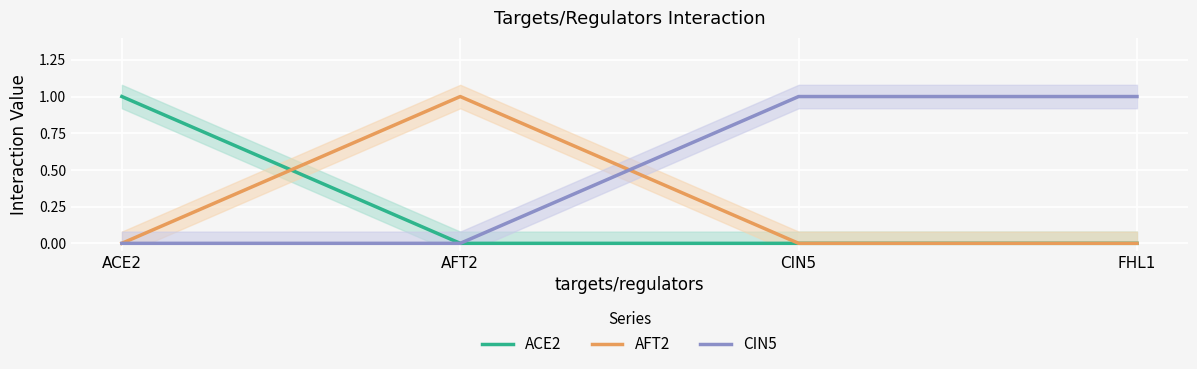

Reading left to right, list all the values displayed in this chart.

ACE2: 1	0	0	0
AFT2: 0	1	0	0
CIN5: 0	0	1	1